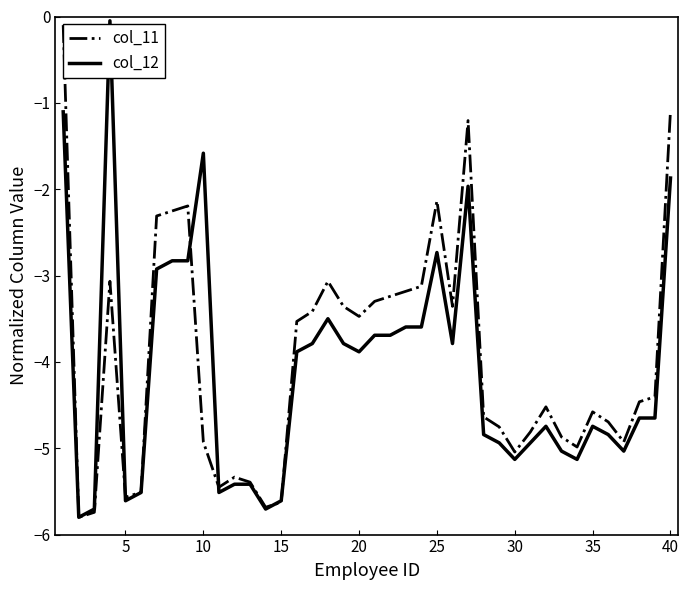

How many interior local valleys does the col_12 series have?

9